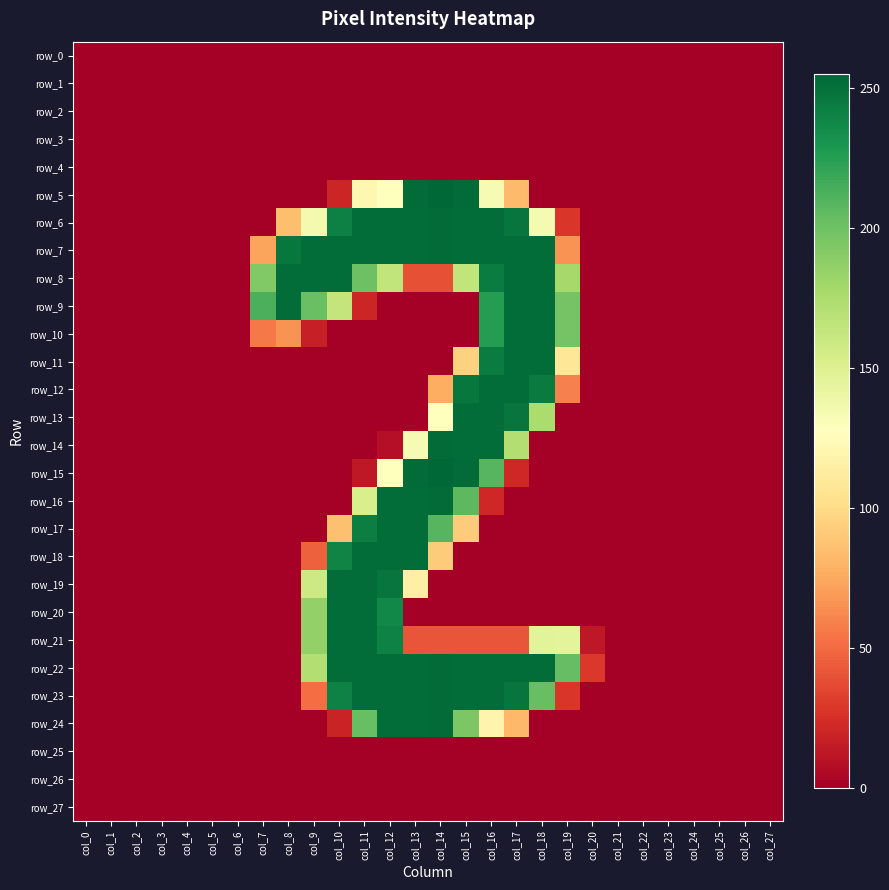

Which series has the largest total across all categories?

row_7